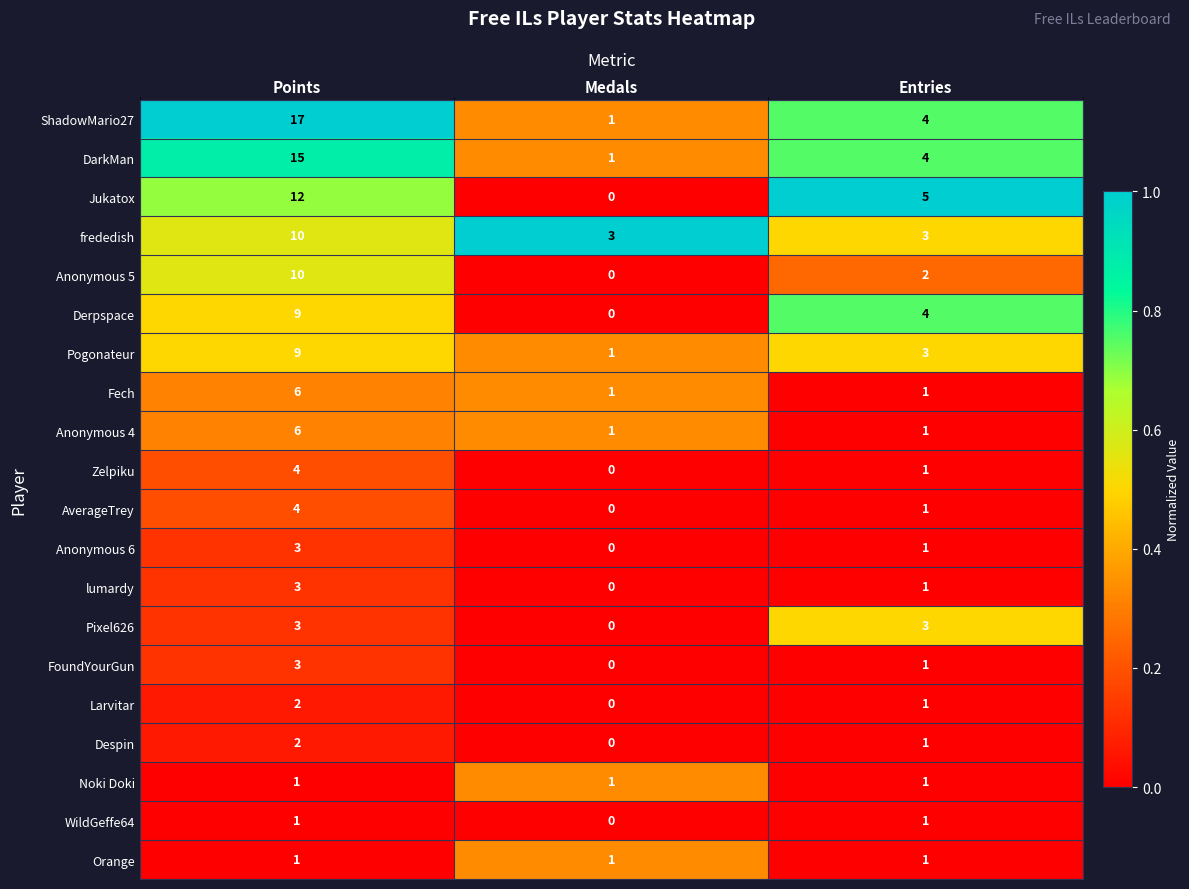

Which label corresponds to the smallest value in the chart?

Medals